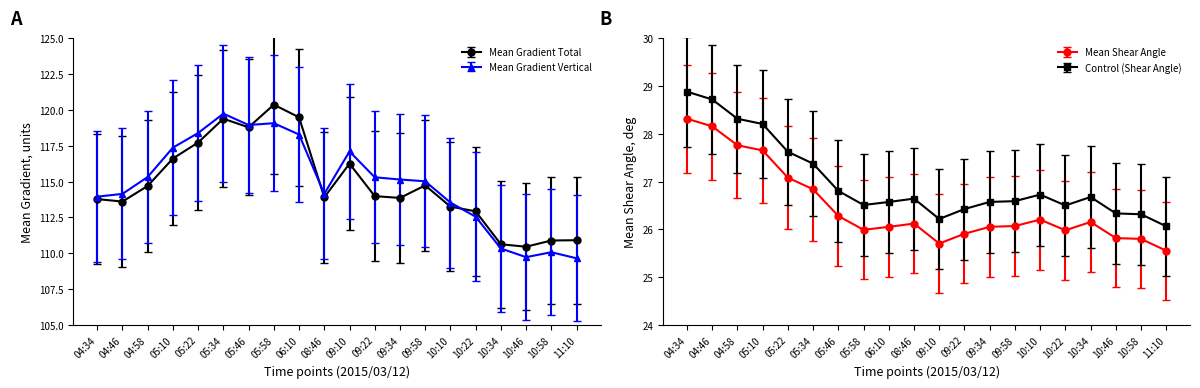

Where is Mean Gradient Total nearest to the value 115?

09:58